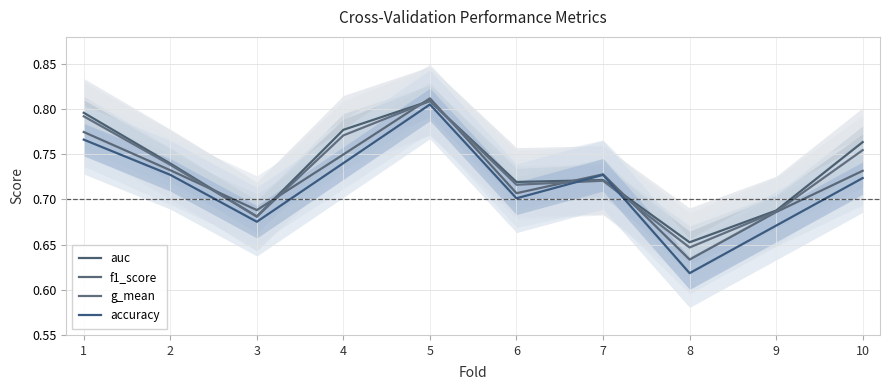

At which label does auc reach its peak?

5